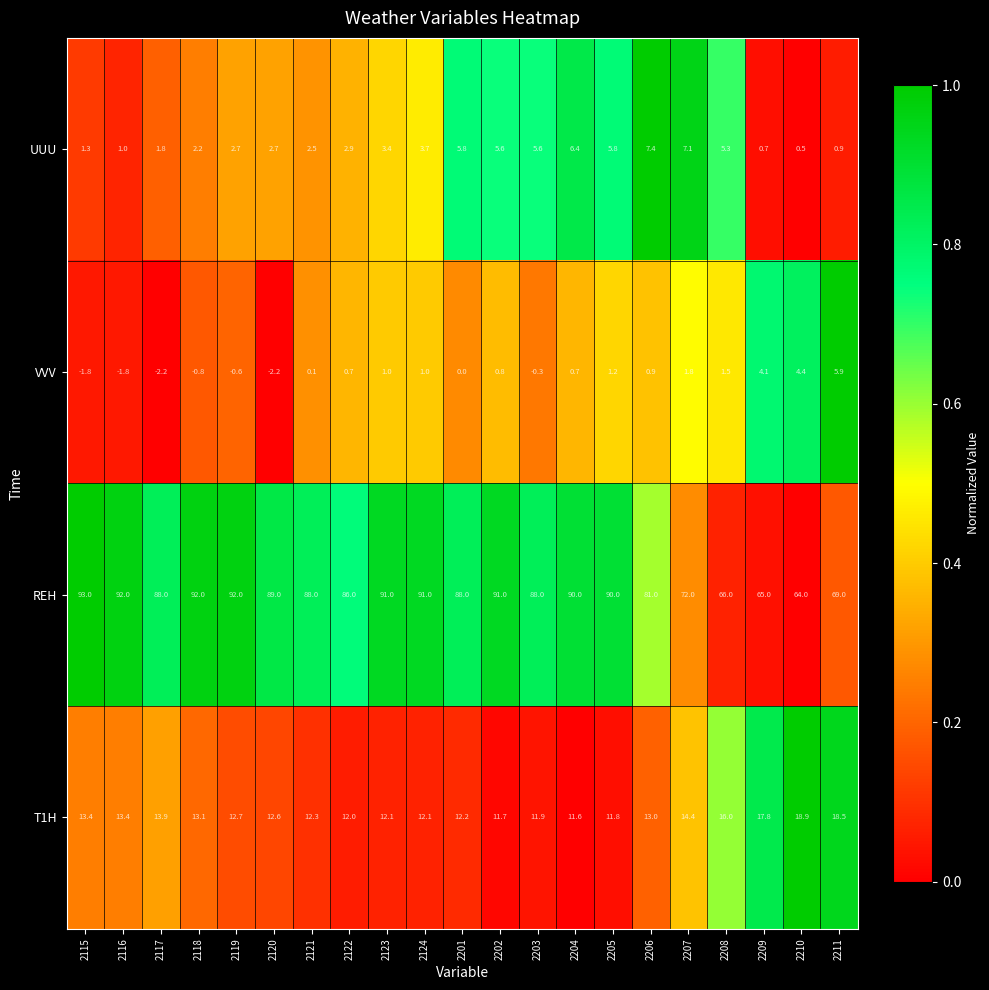

The REH series shows 91.0 at 2123. True or false?

True